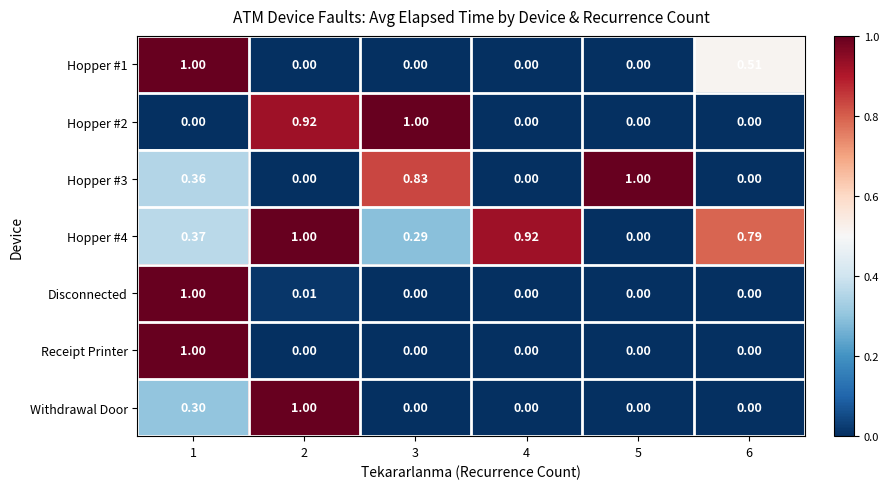

What is the greatest value displayed?

1.0